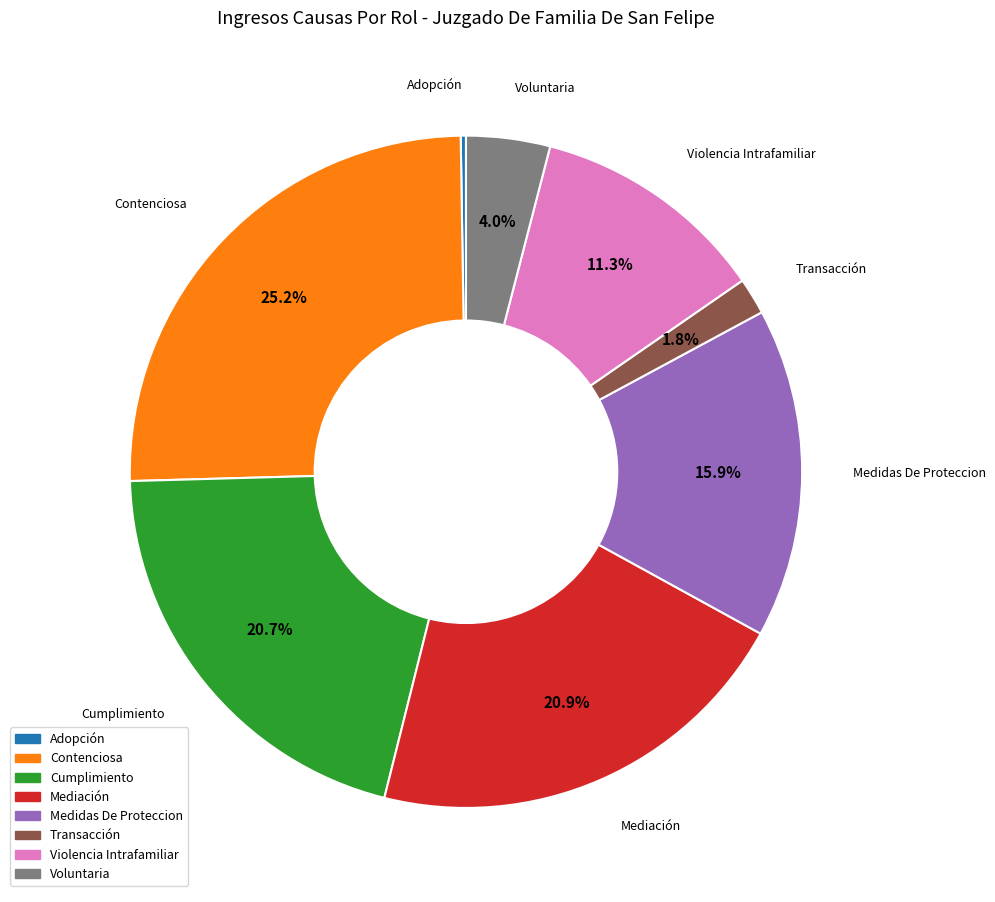

Is there any slice that represents more than half of the pie?

No